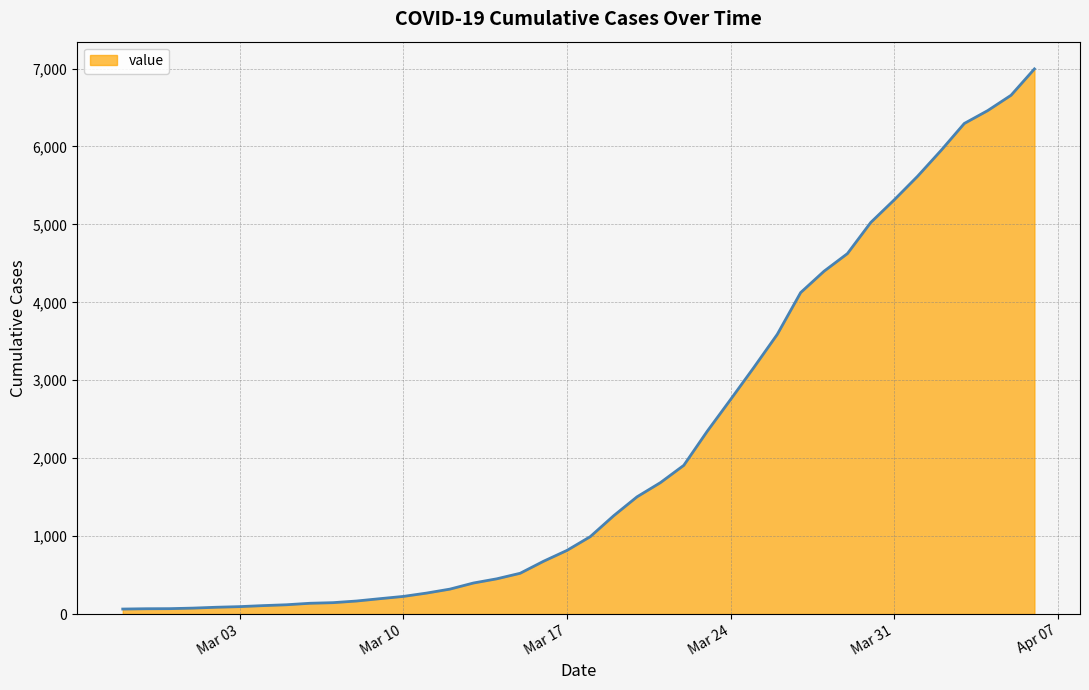

What is the difference between the maximum and minimum values?

6931